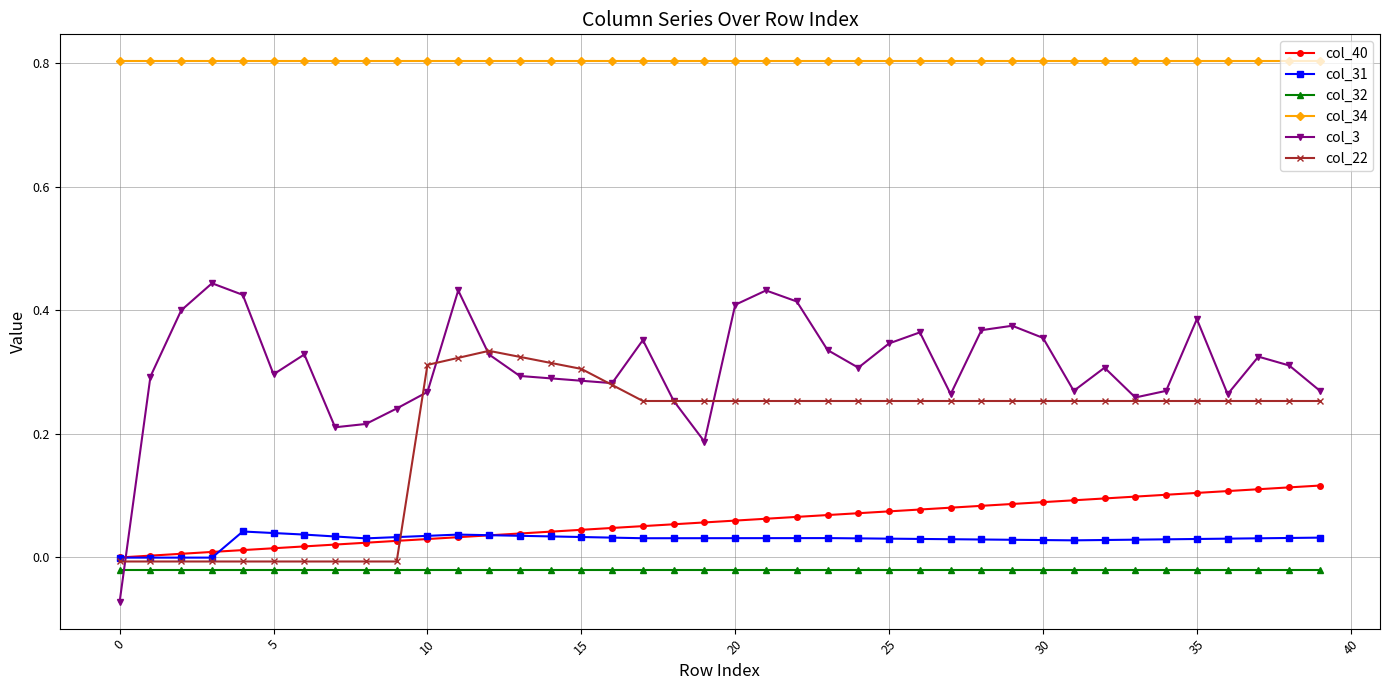

Rank the series by their maximum value, from lowest to highest.

col_32, col_31, col_40, col_22, col_3, col_34